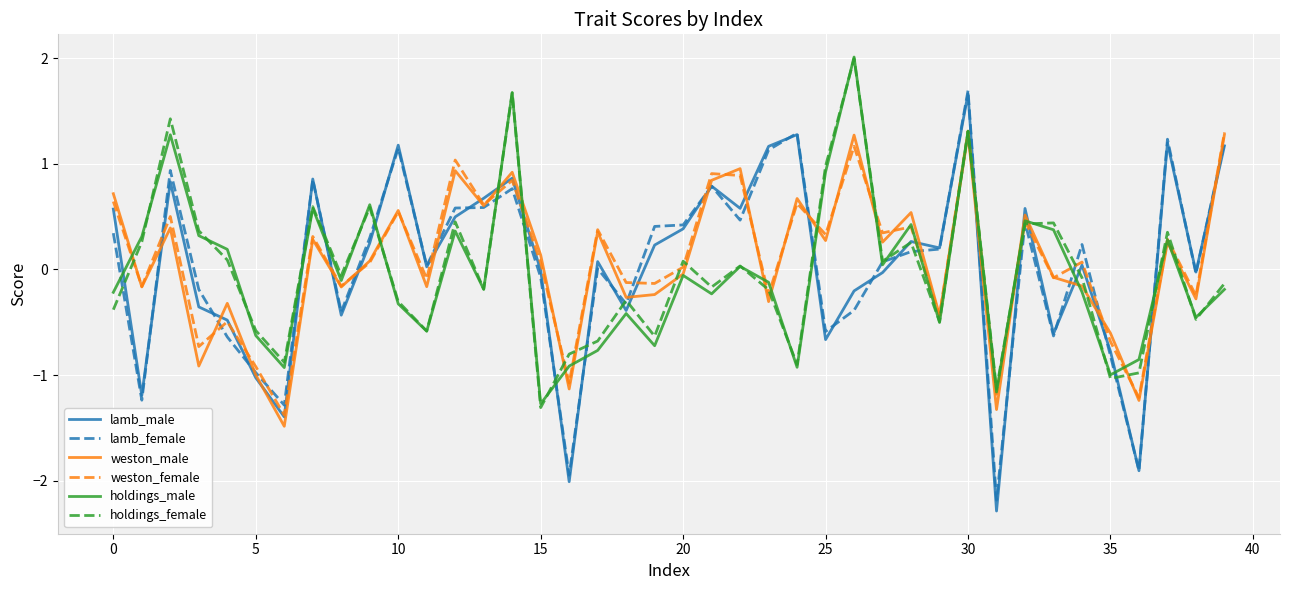

At how many categories does at least one series exceed 1?

10